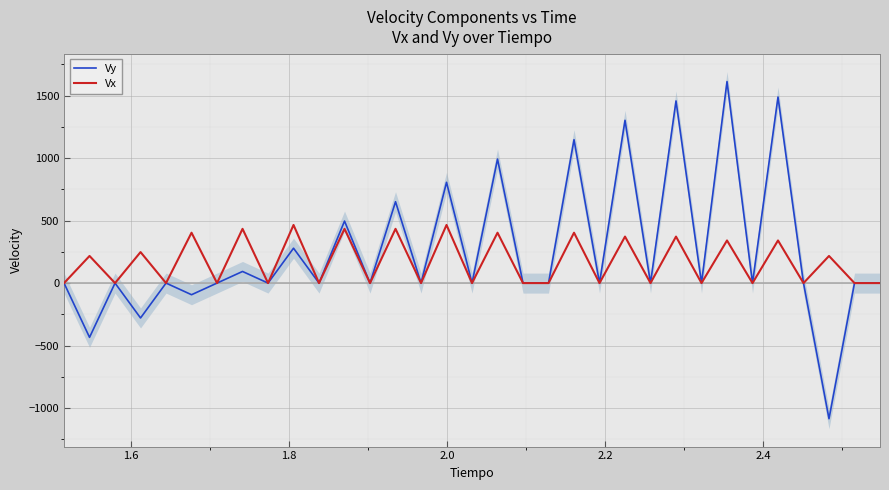

True or false: Vy and Vx cross at least once.

False